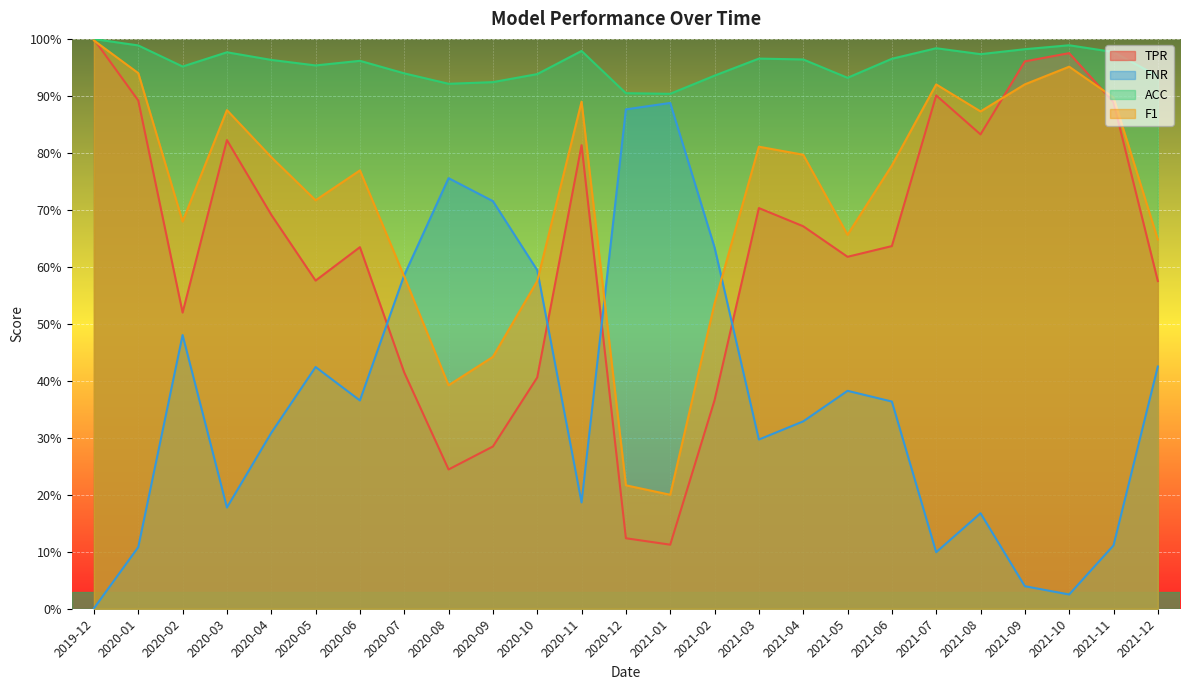

What is the total value across all series at 2020-11?

2.9